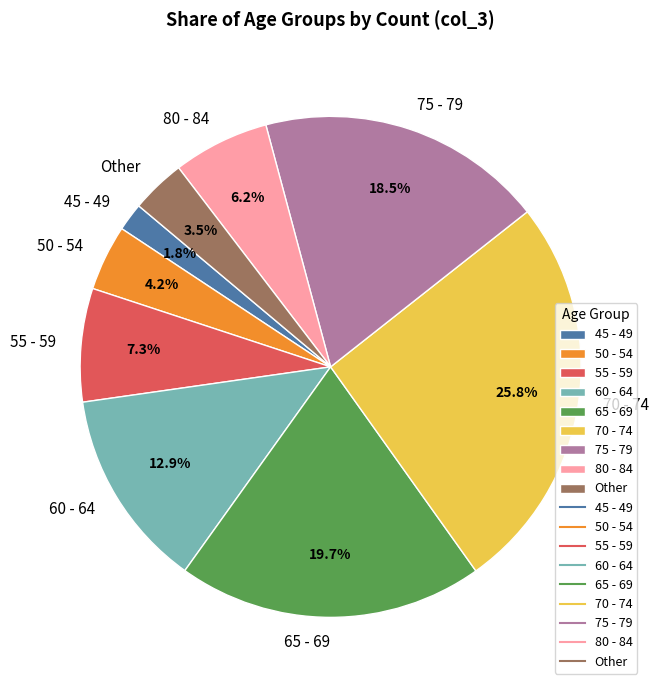

What percentage is the 45 - 49 slice, to the nearest percent?

2%